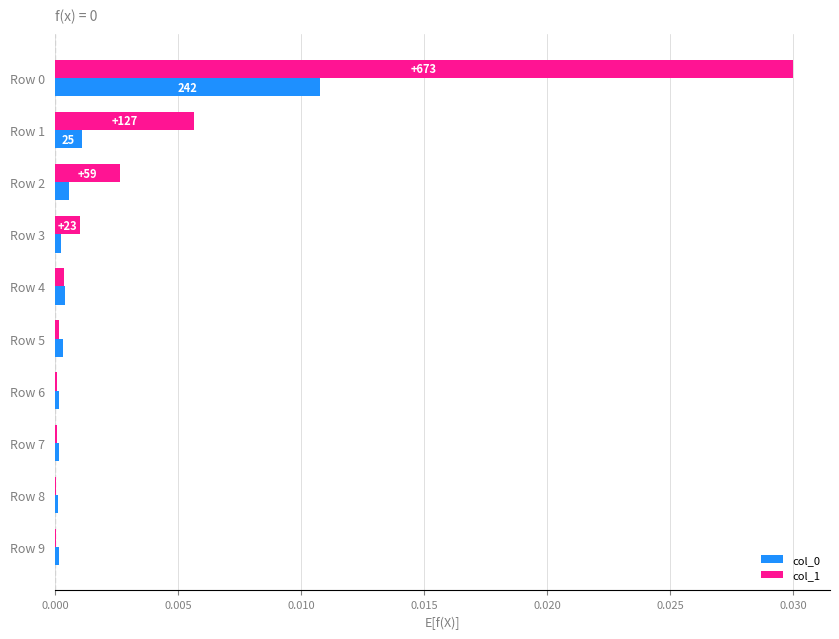

Is the value of col_1 at Row 0 greater than the value of col_0 at Row 3?

Yes